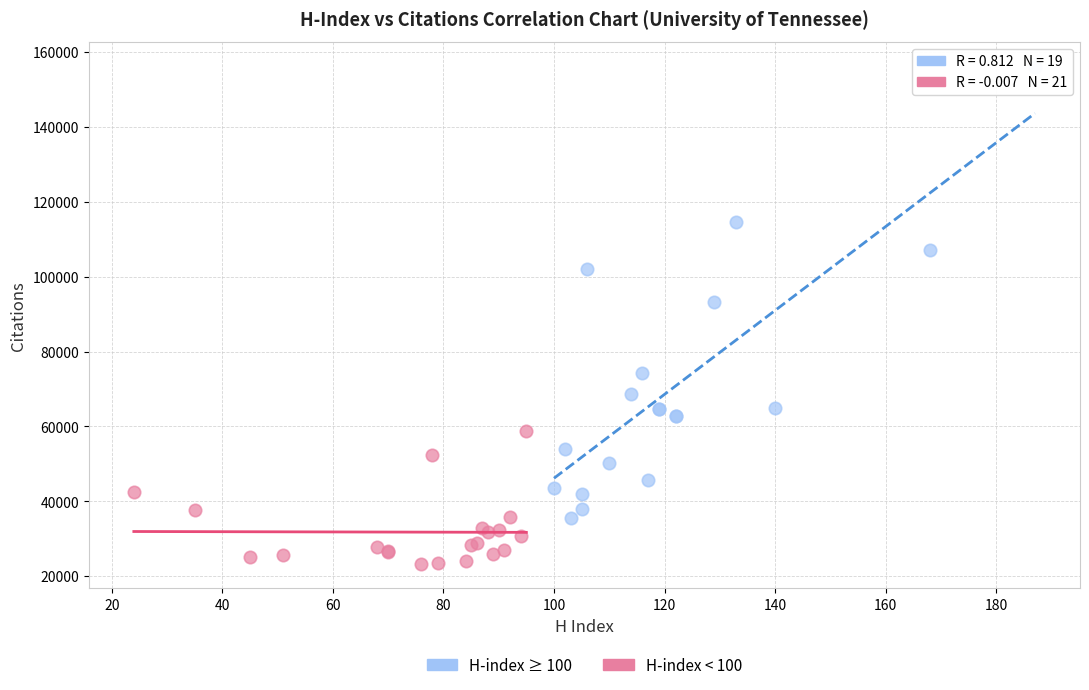

Which series reaches the maximum Y coordinate?

H-index ≥ 100